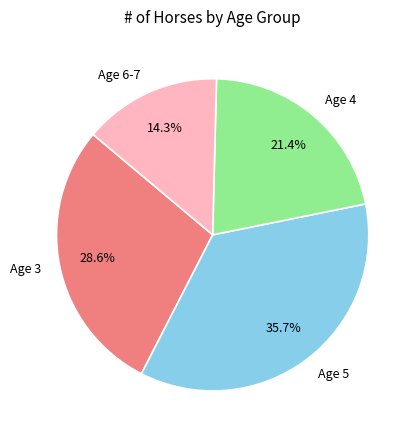

How many slices are in this pie chart?

4